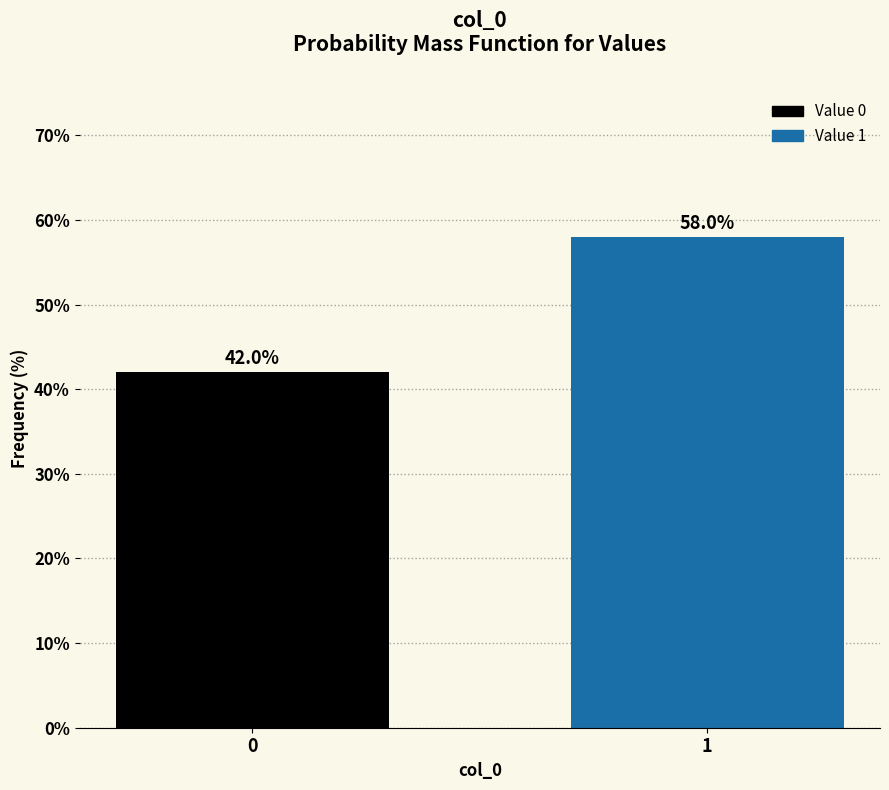

Reading left to right, transcribe all the data shown in this chart.

42.0	58.0